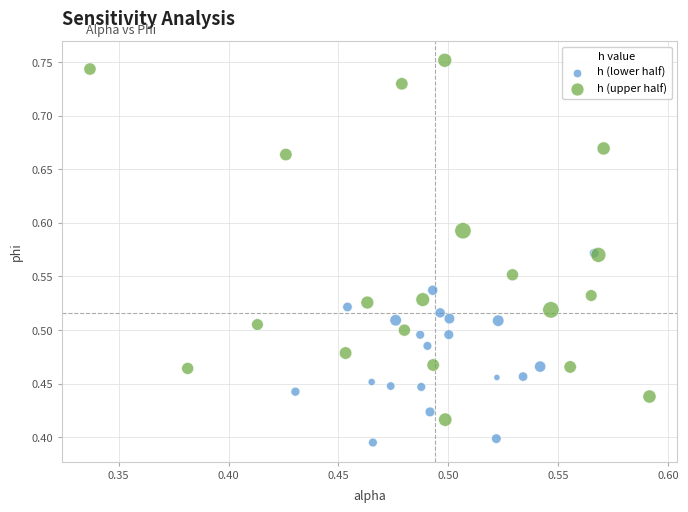

Which series has the largest Y range (max minus min)?

h (upper half)